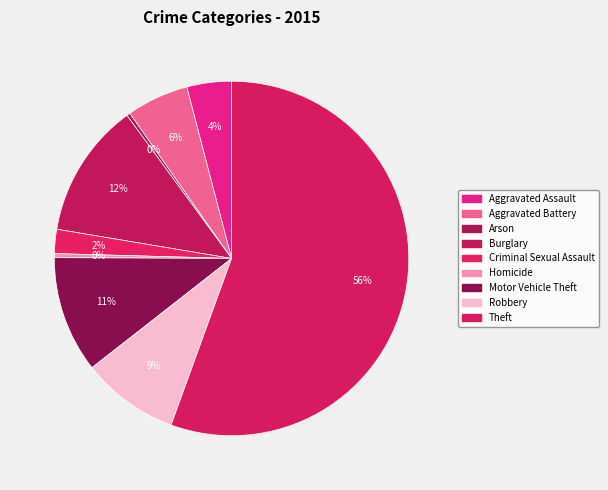

Is Robbery the majority of the pie?

No